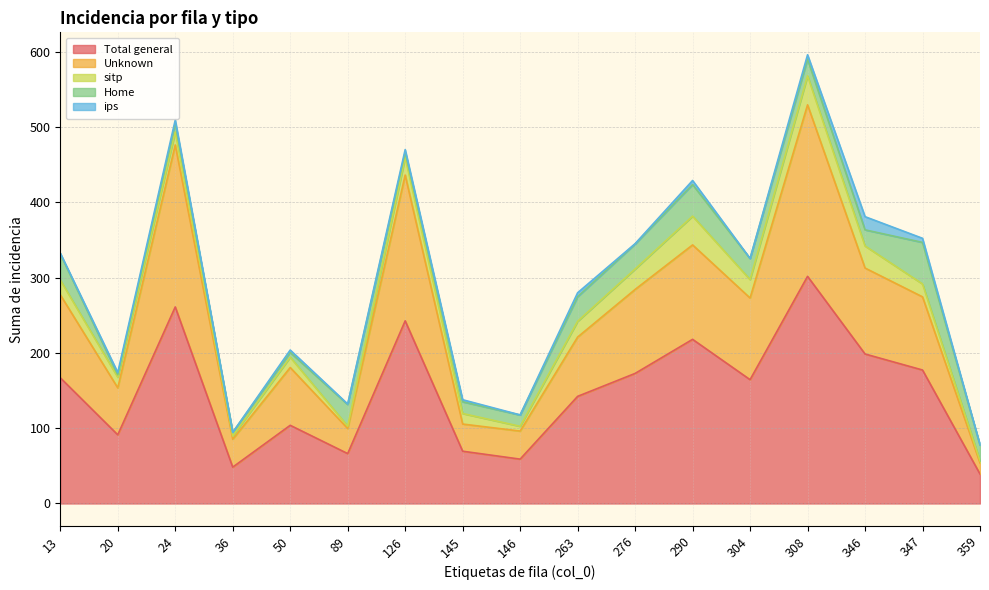

What is the difference between the Unknown values at 359 and 126?

178.9